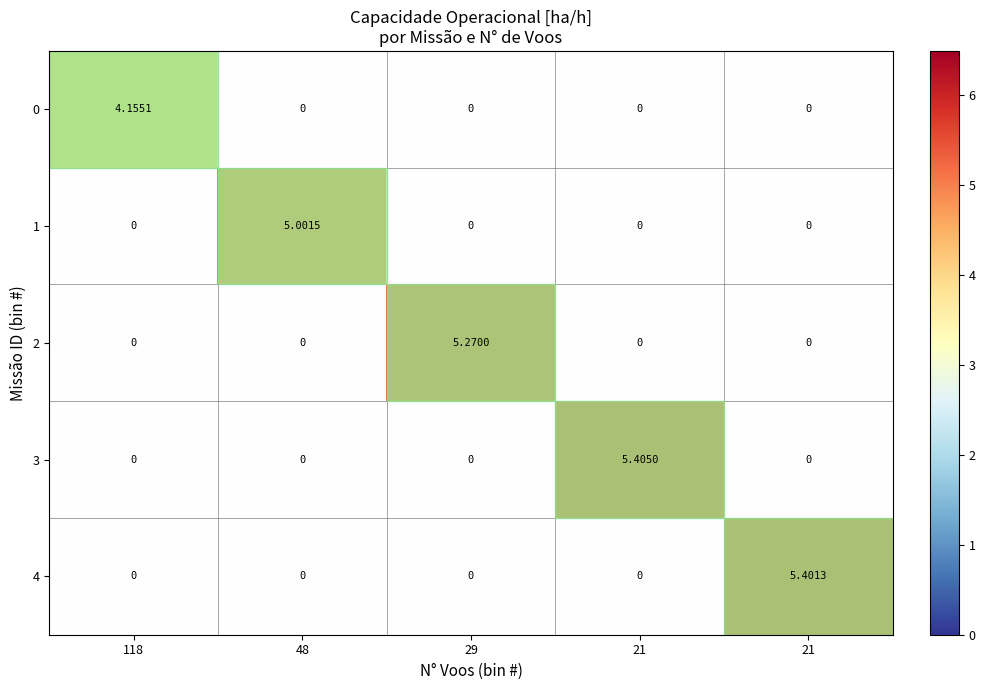

Which series has the widest spread of values?

3